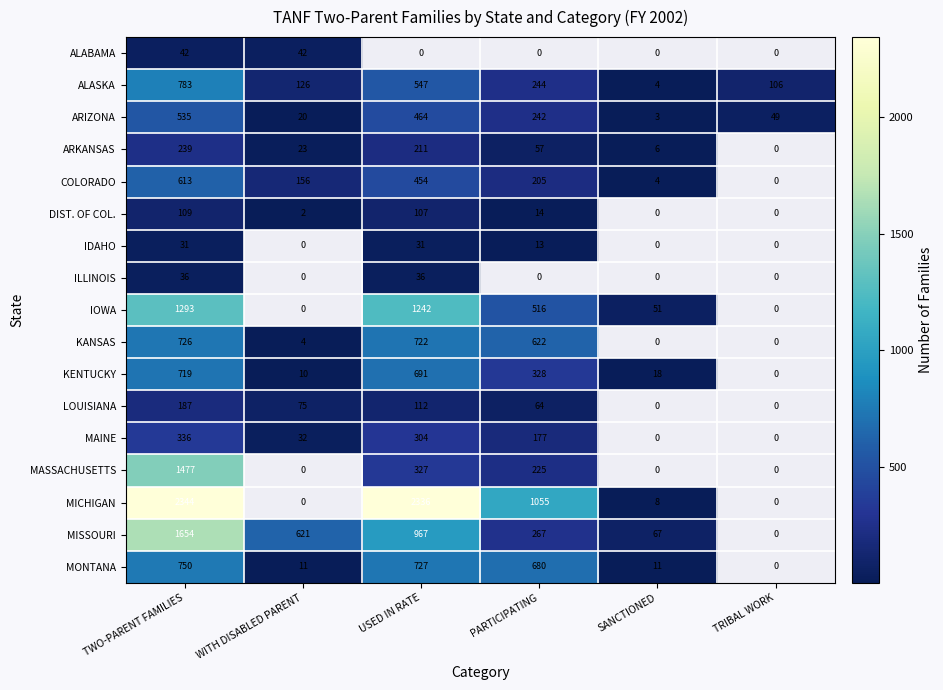

What is the smallest value displayed?

2.0